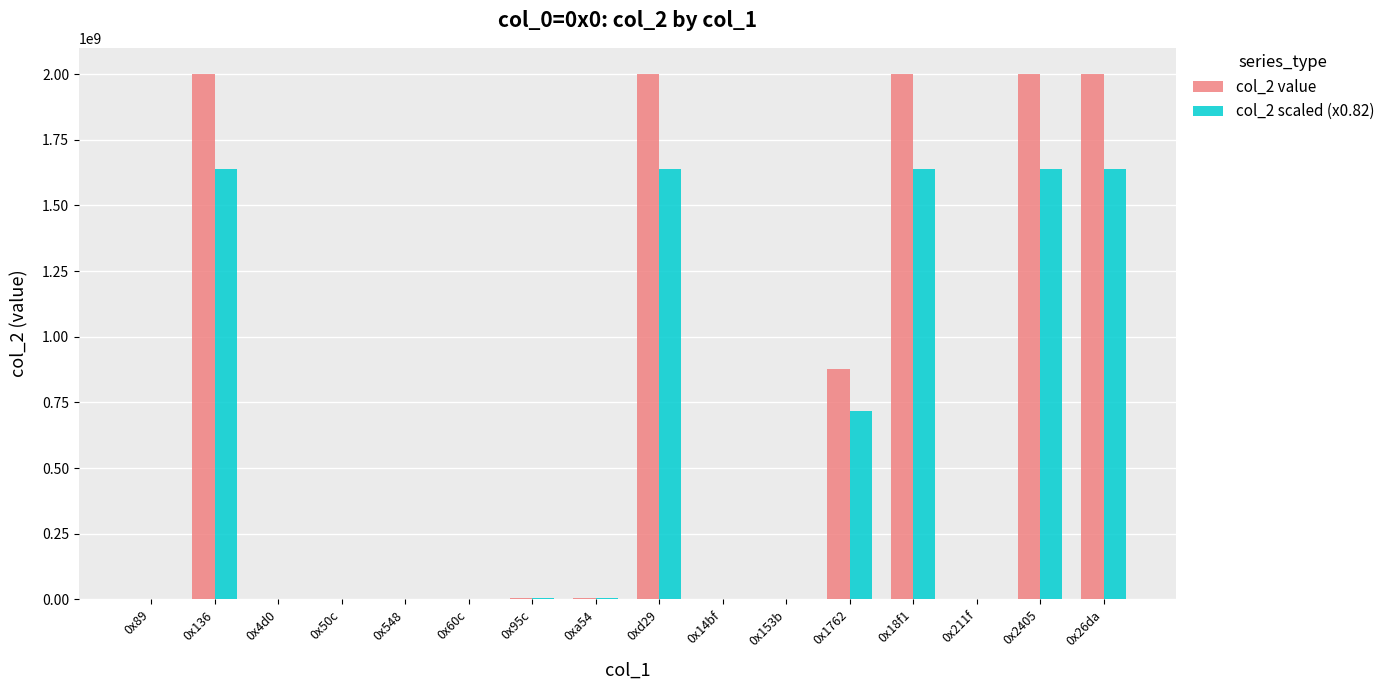

How many groups of bars are there?

16